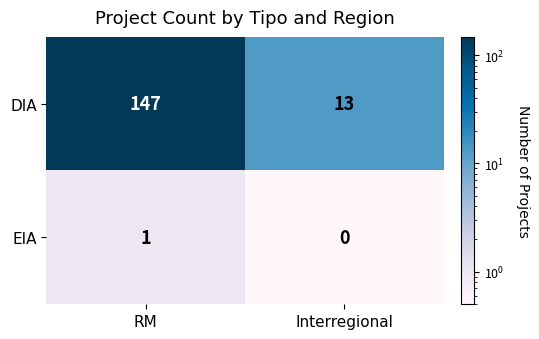

What is the spread (max minus min) of values at Interregional?

13